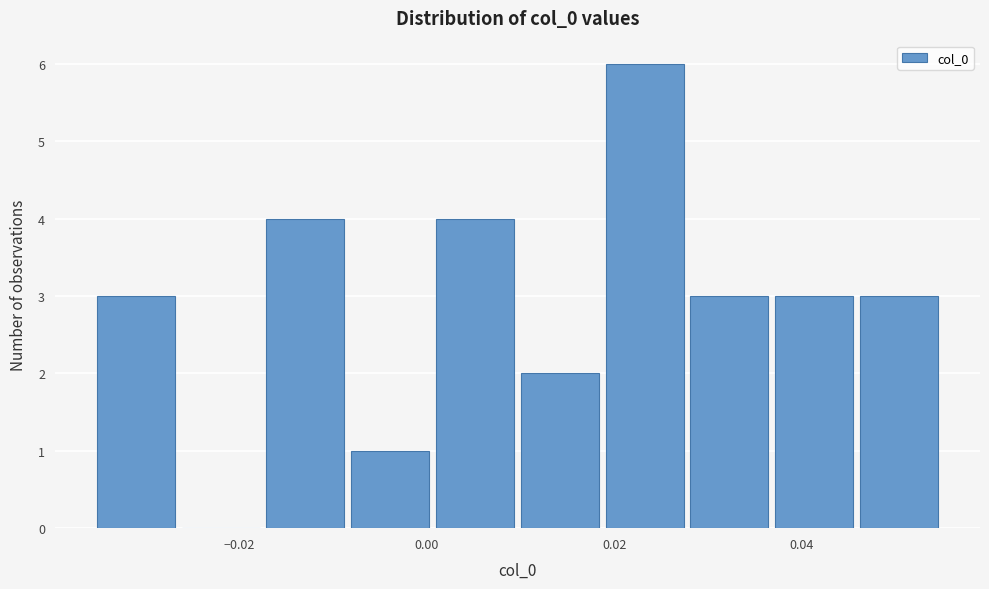

What is the height of the bar covering 0.028 to 0.036 on the x-axis? Neither the bar edges nor the heights are printed on the chart, so give them approximately, as read against the axes.

3